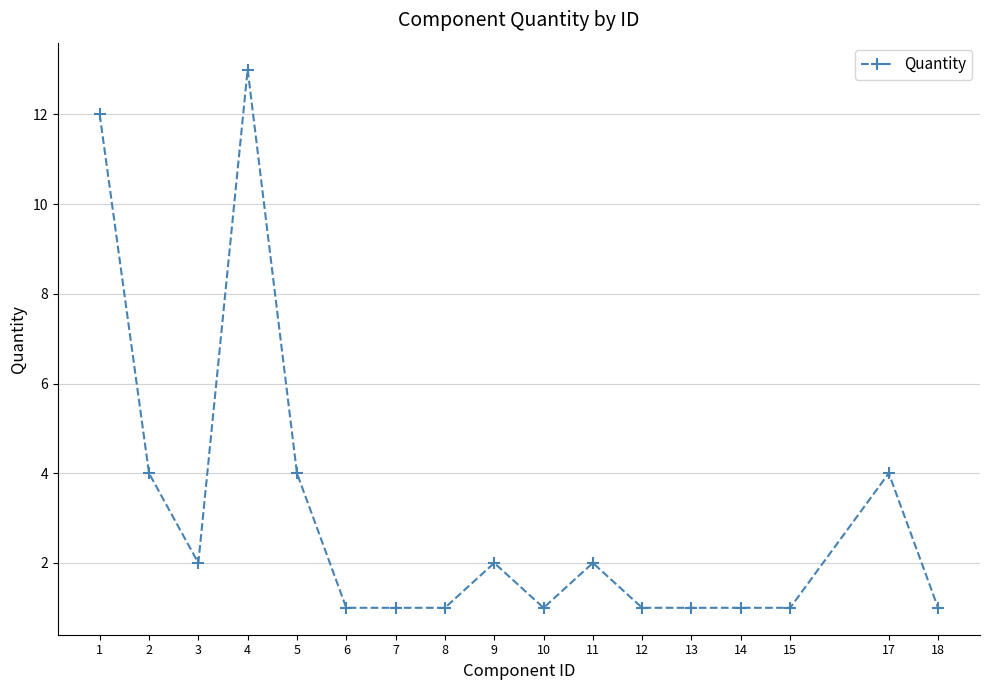

What is the greatest value displayed?

13